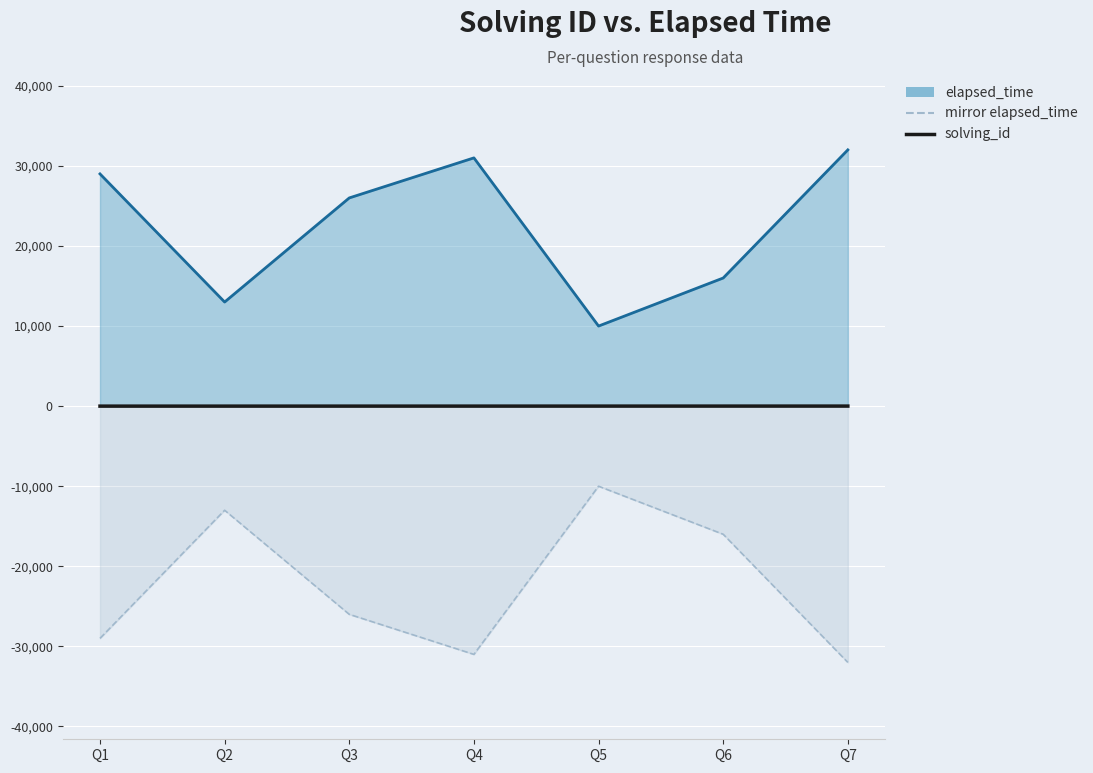

Between Q6 and Q2, which is larger?

Q6